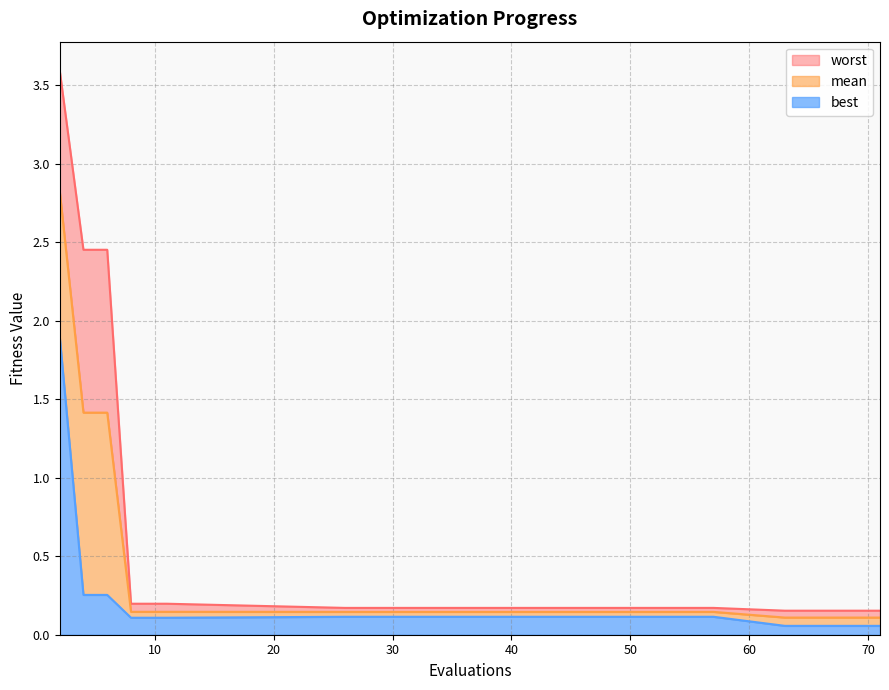

What is the sum of the mean values at 63 and 42?

0.3